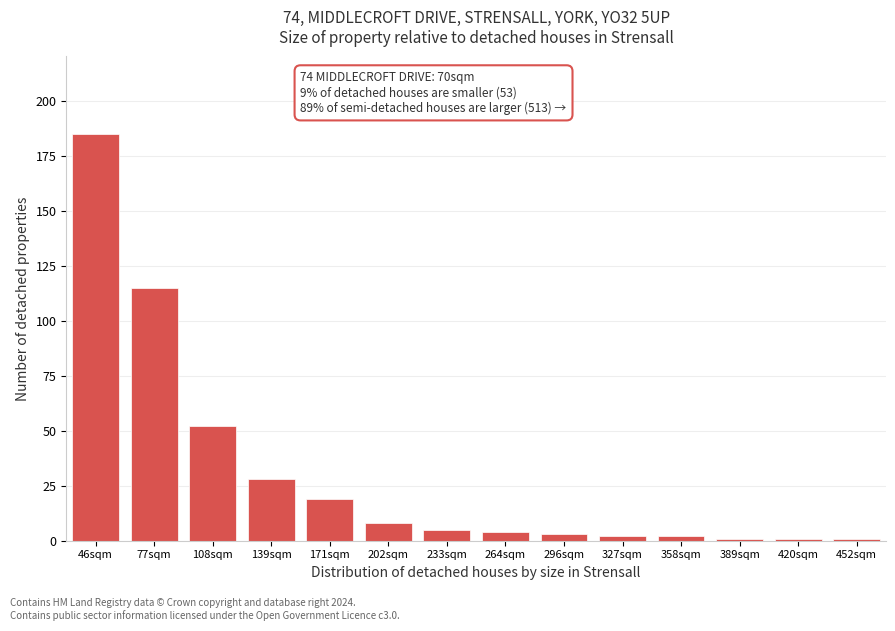

Reading left to right, extract all data points from this chart.

185	115	52	28	19	8	5	4	3	2	2	1	1	1